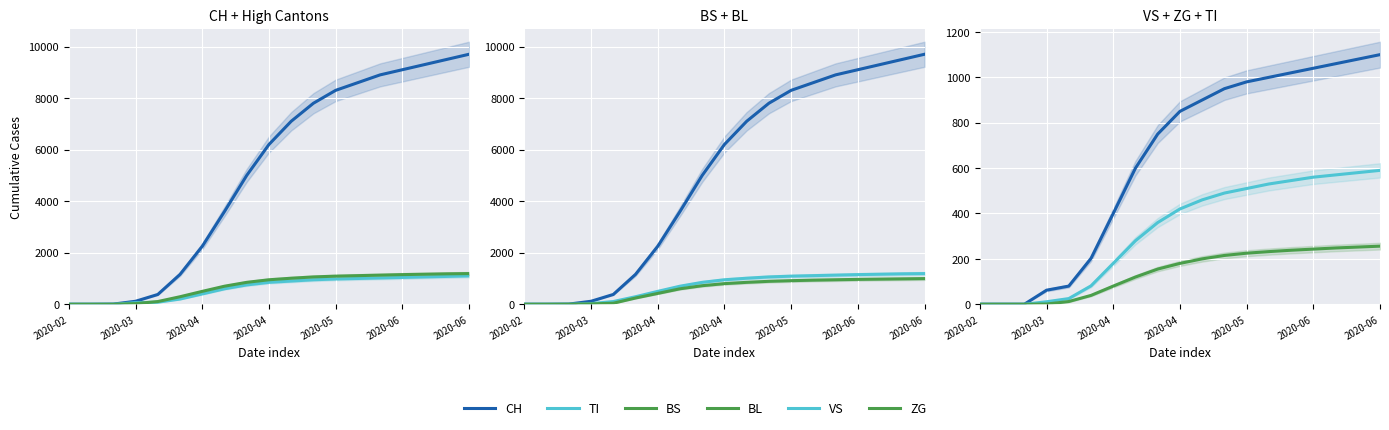

How many lines are shown in the chart?

6